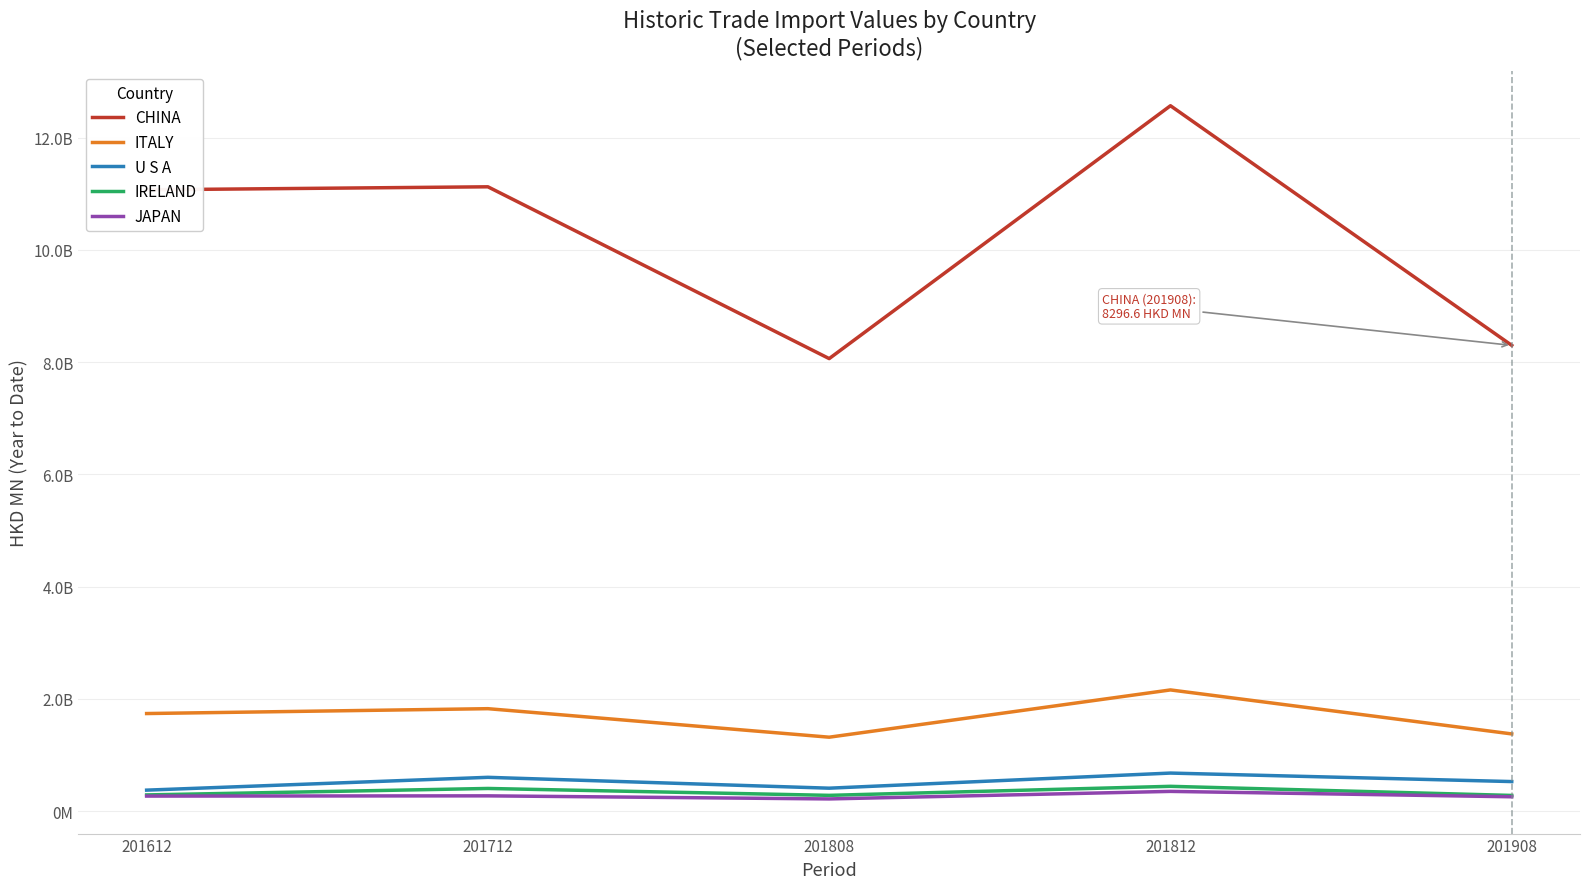

What are all the series names shown in the legend?

CHINA, ITALY, U S A, IRELAND, JAPAN